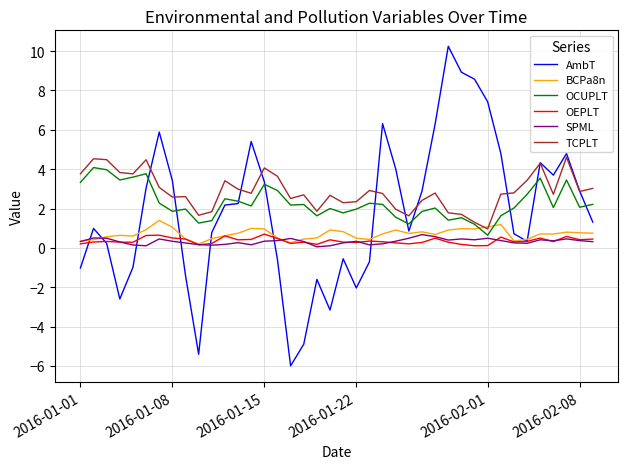

Which series has the widest spread of values?

AmbT